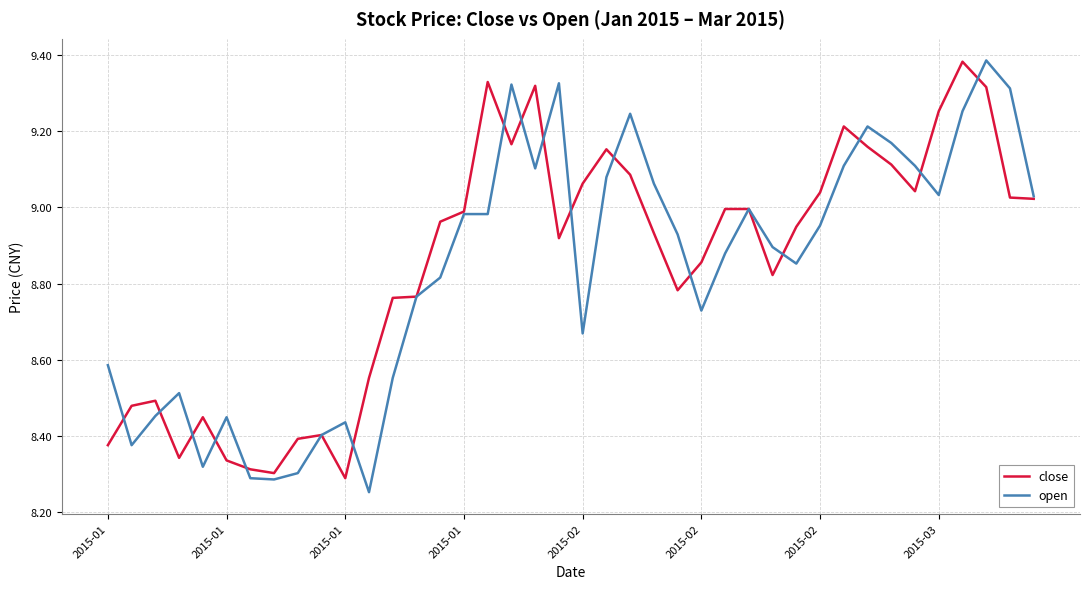

How many times do close and open cross each other?

16